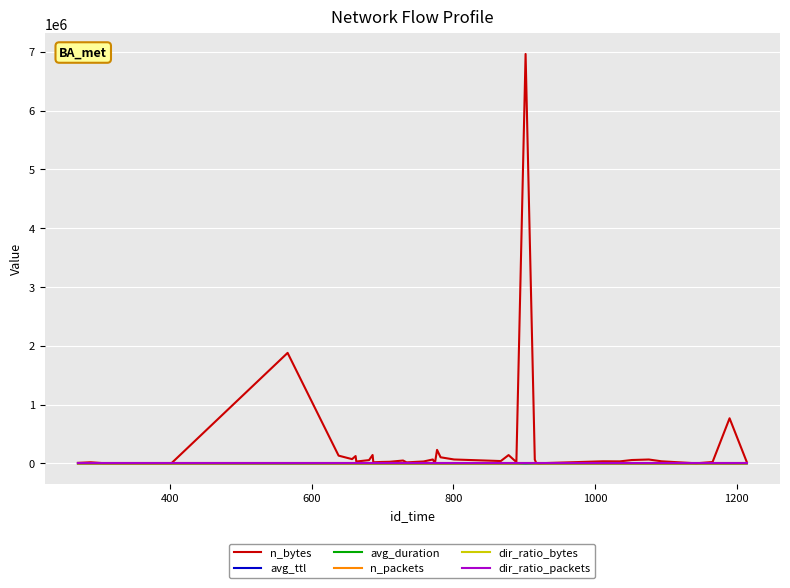

Which series has the widest spread of values?

n_bytes